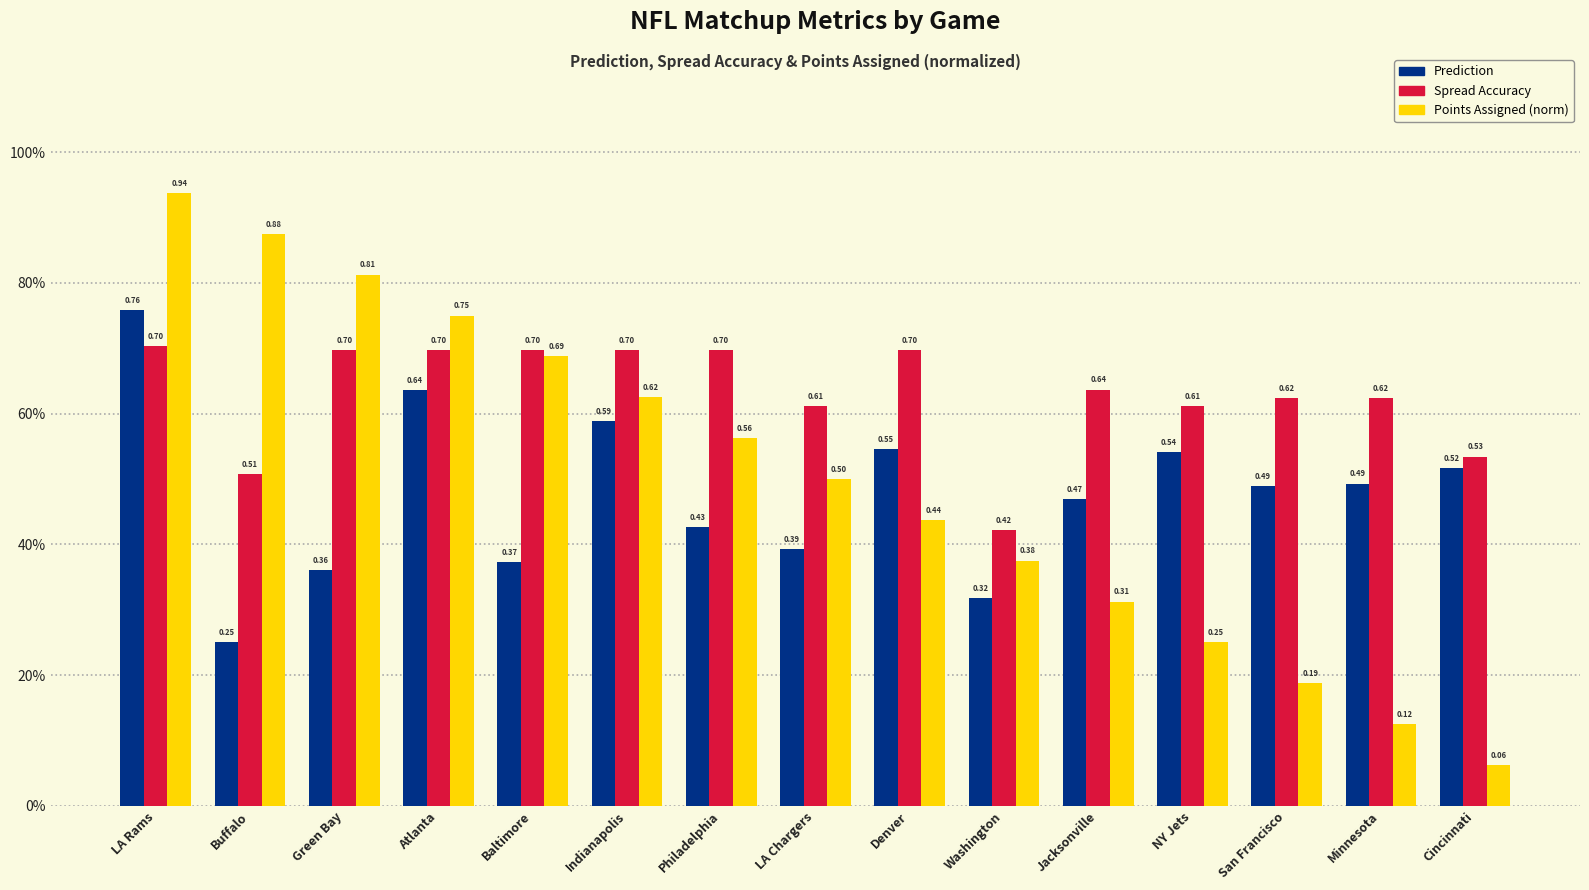

Are the bars horizontal?

No